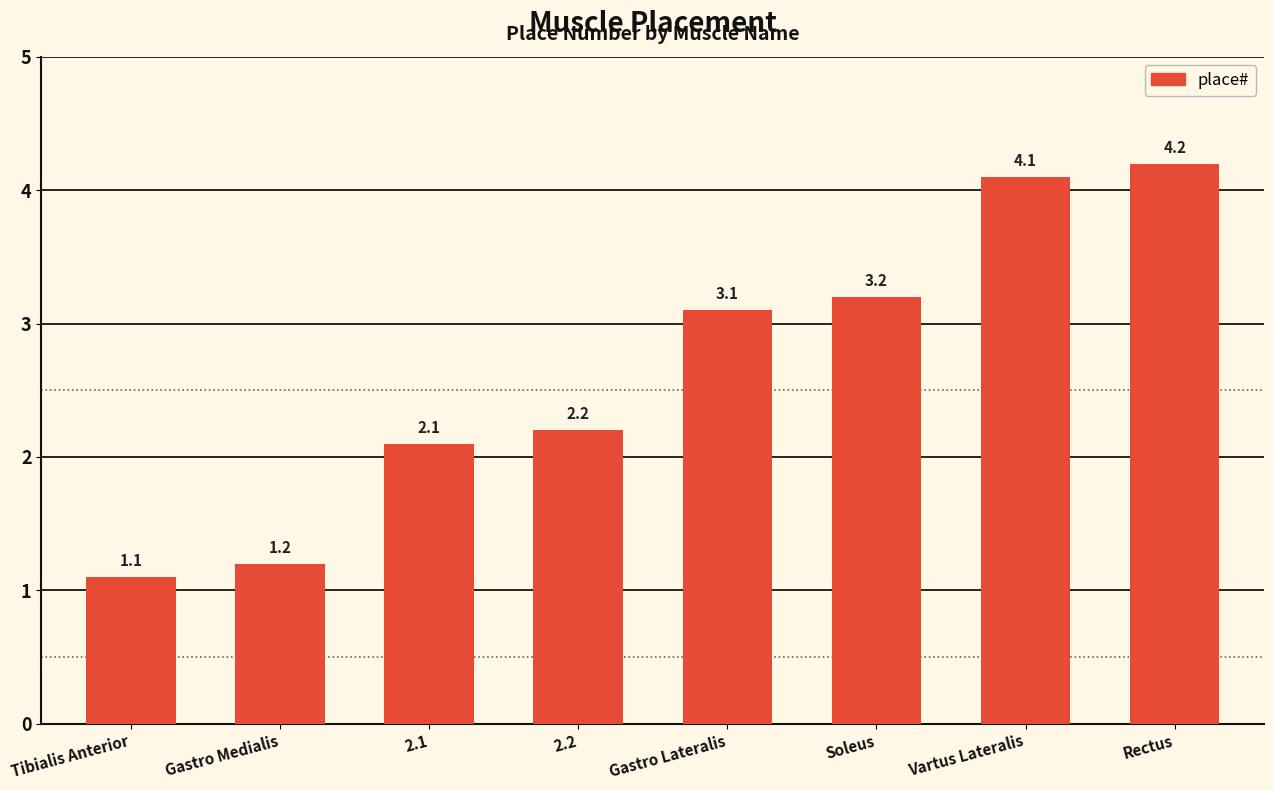

What is the sum of the values at Soleus and 2.2?

5.4